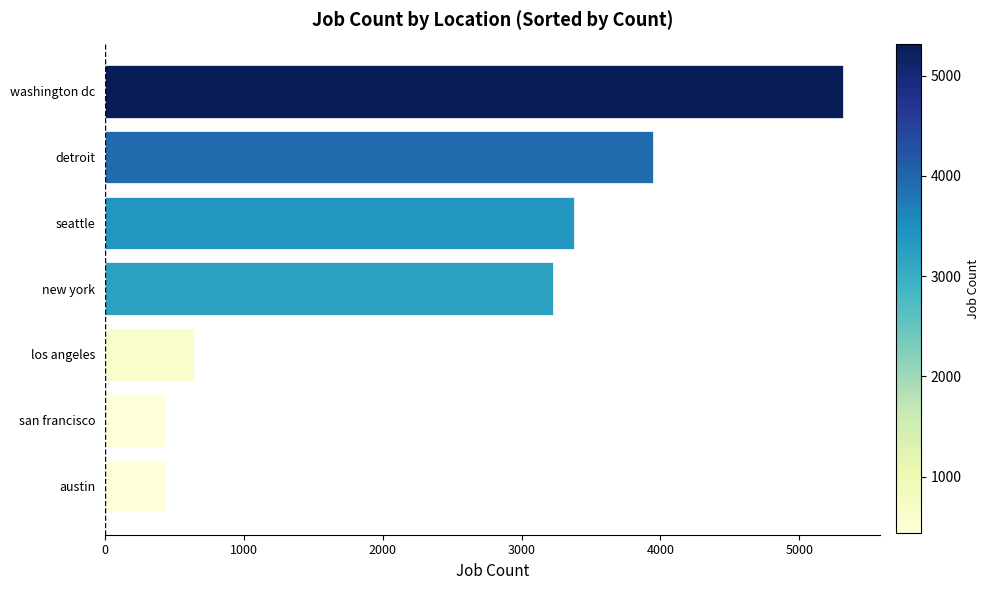

What is the change in value from los angeles to washington dc?

+4676